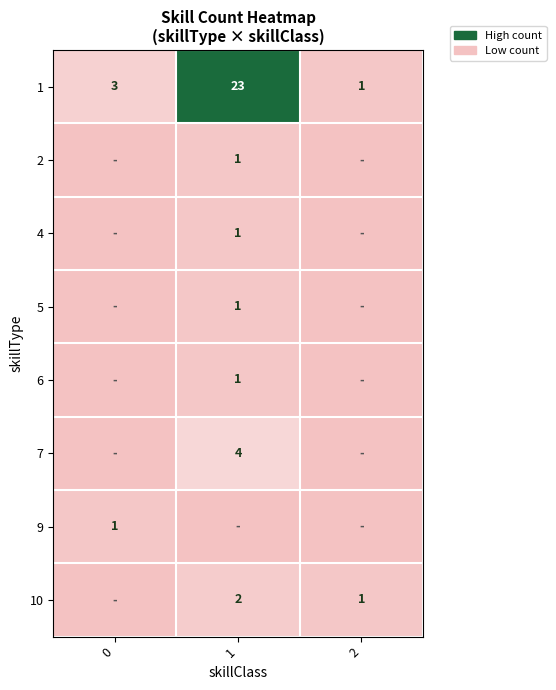

Rank the categories by 7 value from lowest to highest.

0, 2, 1